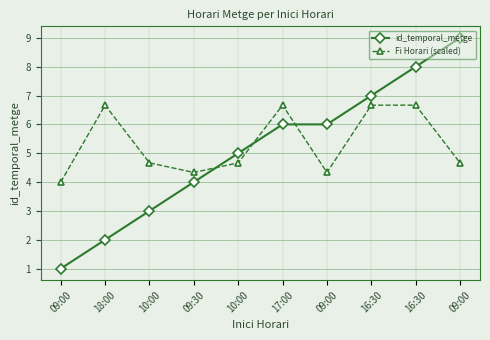

List the series in order of their overall mean, lowest first.

id_temporal_metge, Fi Horari (scaled)